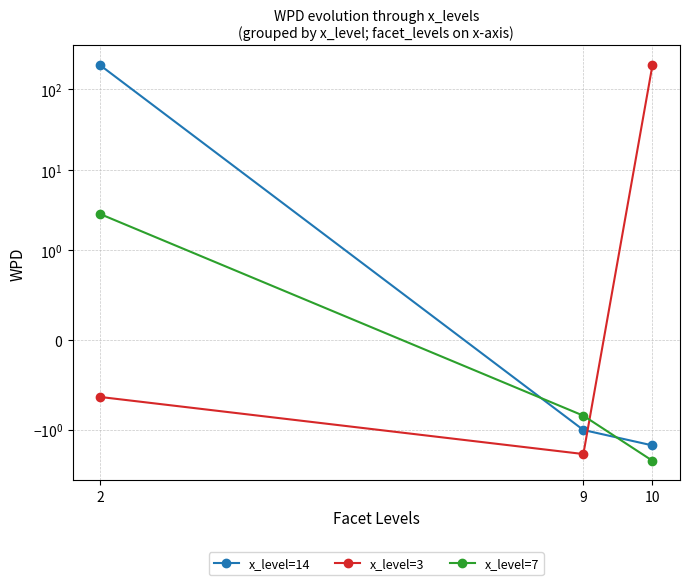

Does the chart have visible grid lines?

Yes